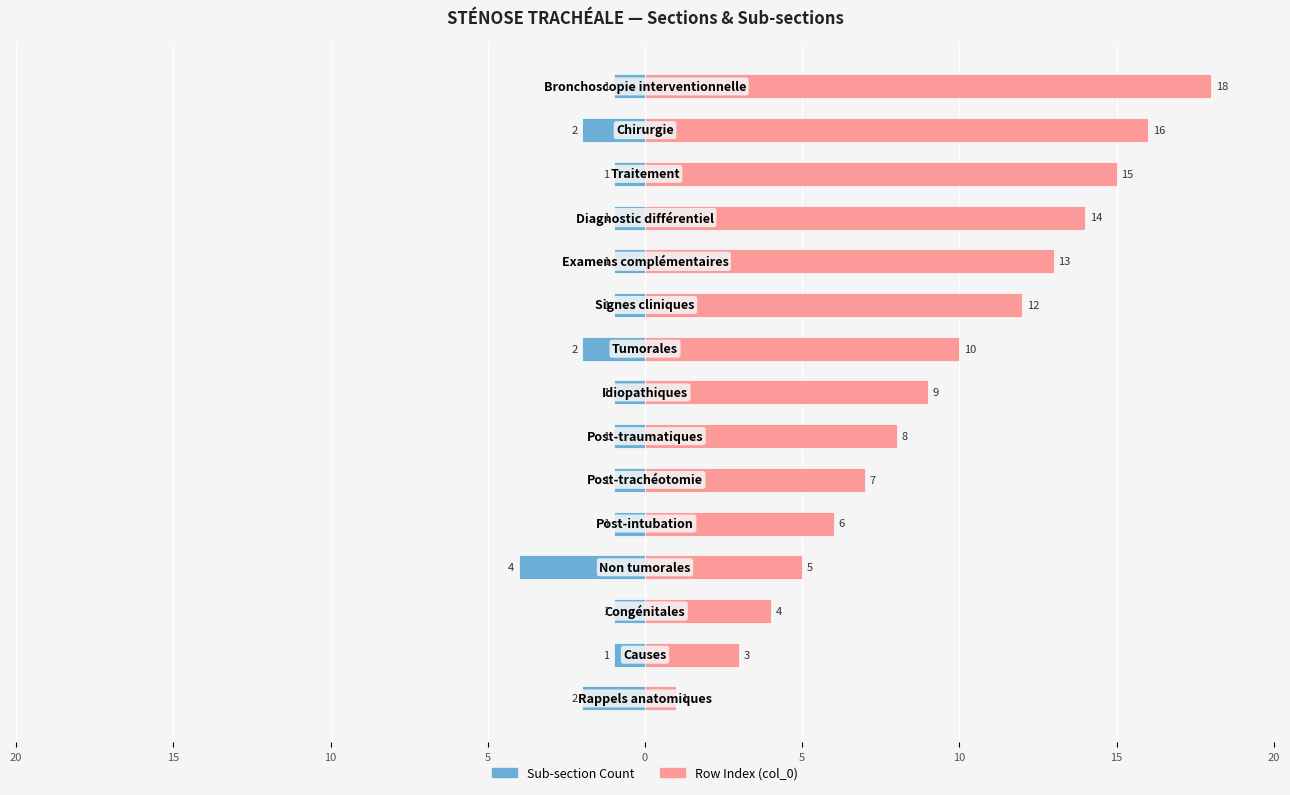

Rank the series at 12 from highest to lowest value.

Row Index (col_0), Sub-section Count